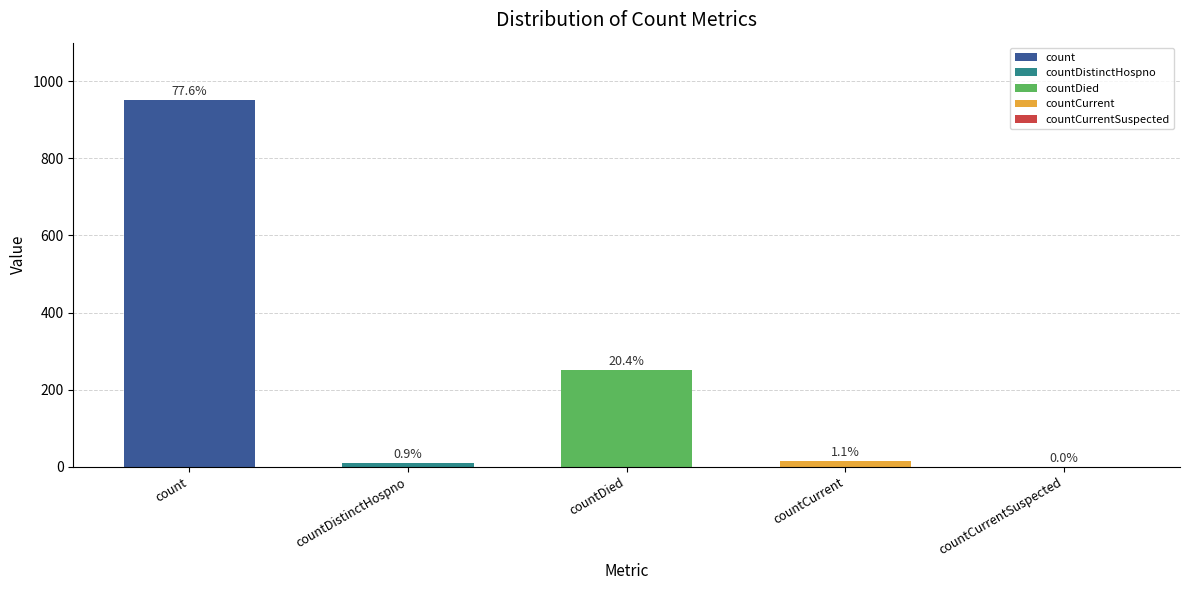

The value at countCurrentSuspected is 0. True or false?

True